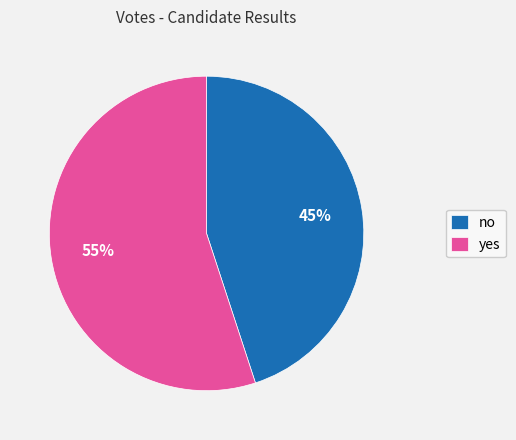

Is the sum of yes and no greater than half?

Yes